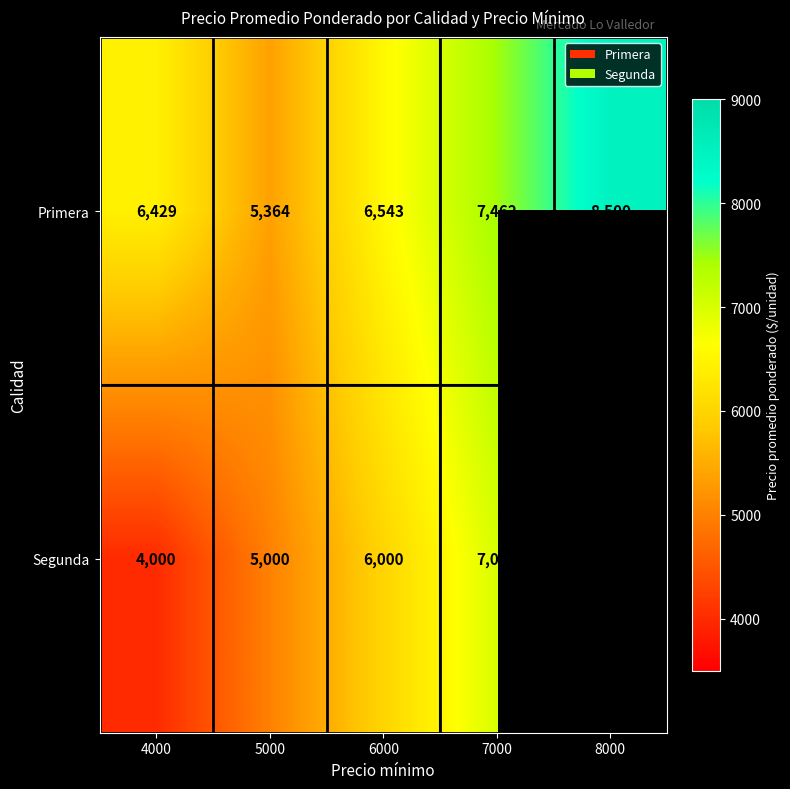

What is the sum of all Primera values?

34298